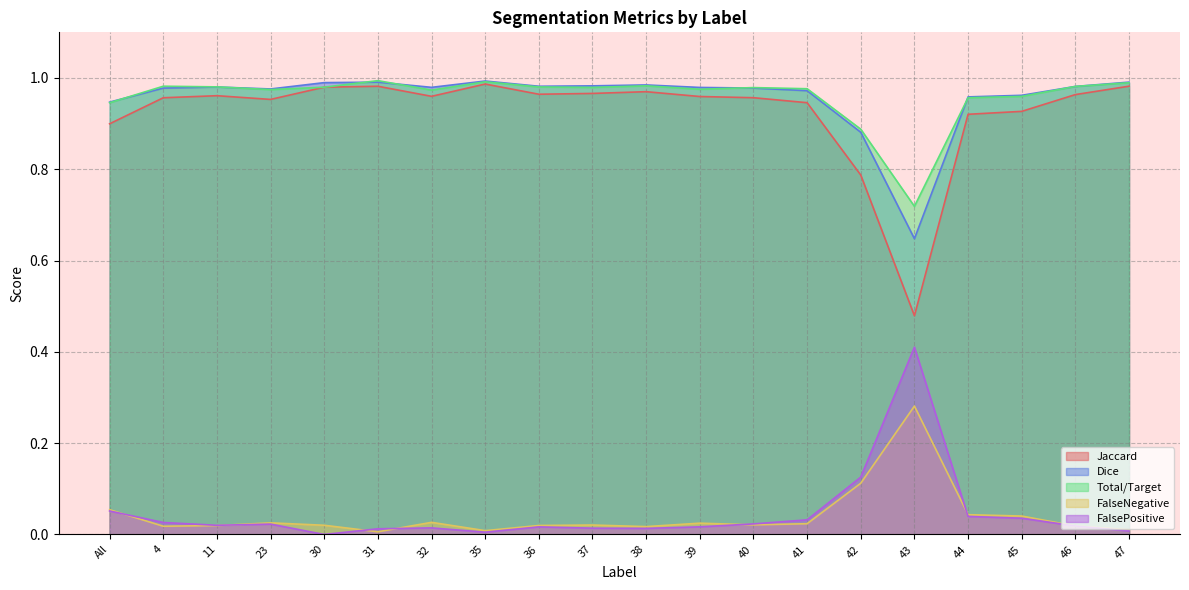

Is the value of FalseNegative at 44 greater than the value of Total/Target at 11?

No